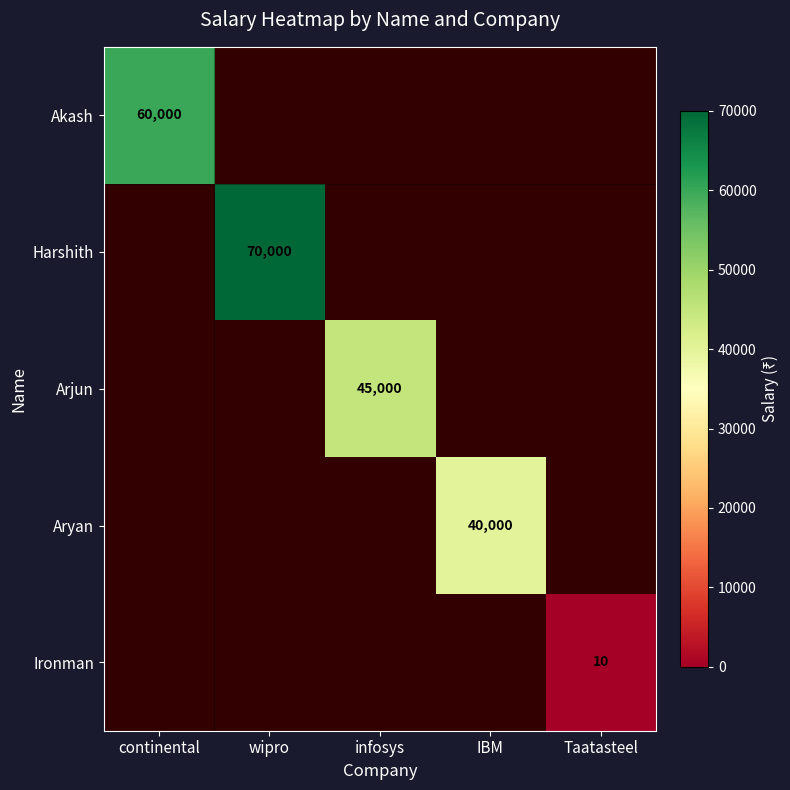

What is the greatest value displayed?

70000.0